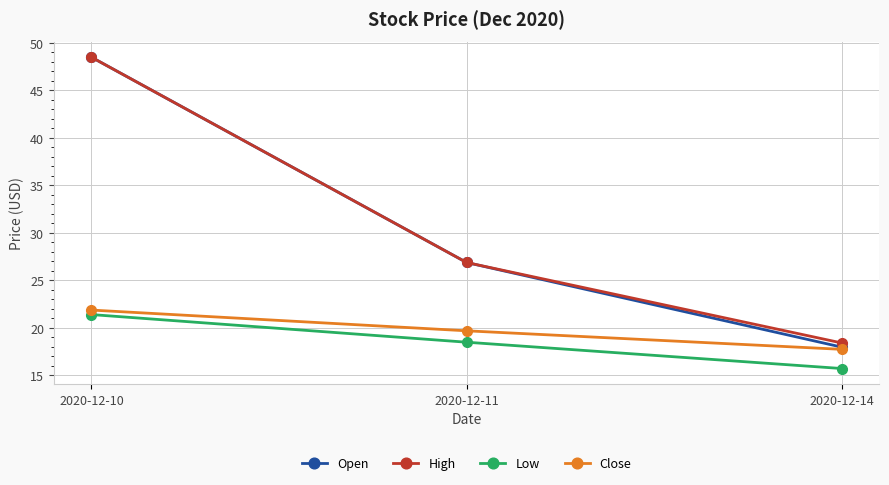

Does the chart have visible grid lines?

Yes